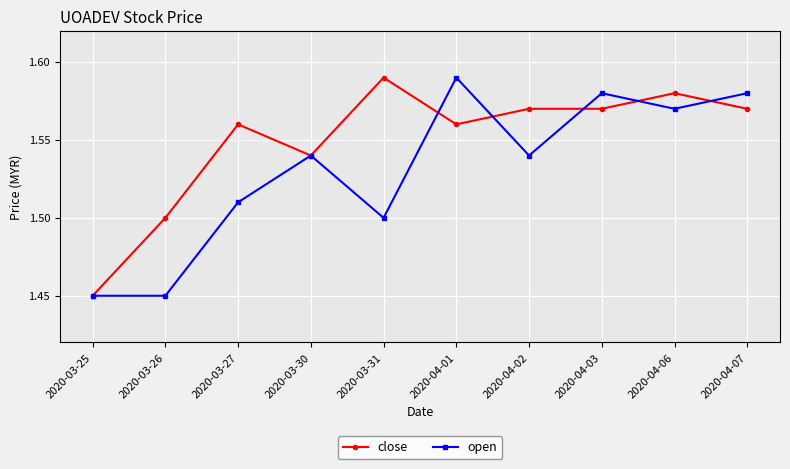

Which series has the largest total across all categories?

close